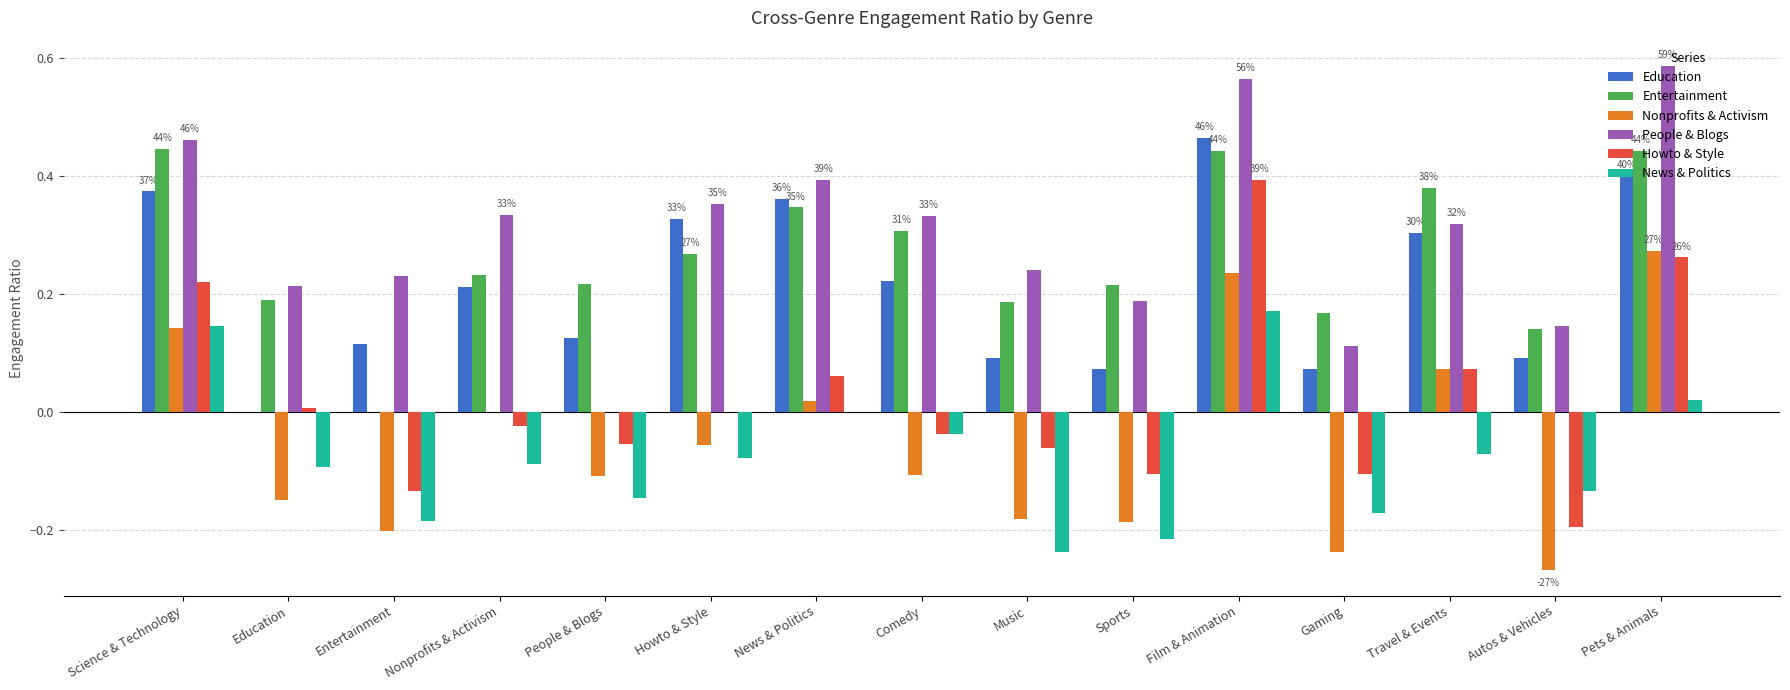

Between Science & Technology and Gaming, which series saw the biggest shift?

Nonprofits & Activism